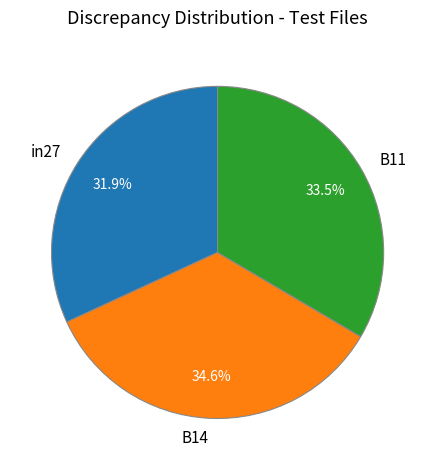

The B14 slice represents 35% of the pie. True or false?

True